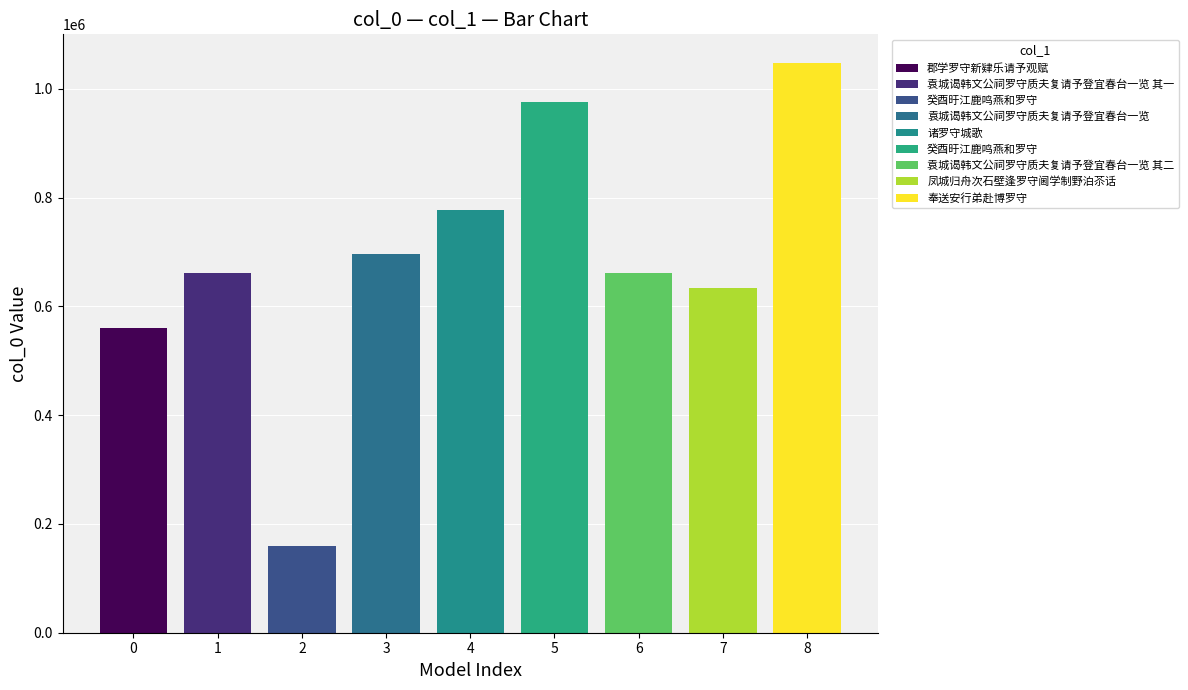

Which has a higher value, 袁城谒韩文公祠罗守质夫复请予登宜春台一览 其二 or 袁城谒韩文公祠罗守质夫复请予登宜春台一览?

袁城谒韩文公祠罗守质夫复请予登宜春台一览